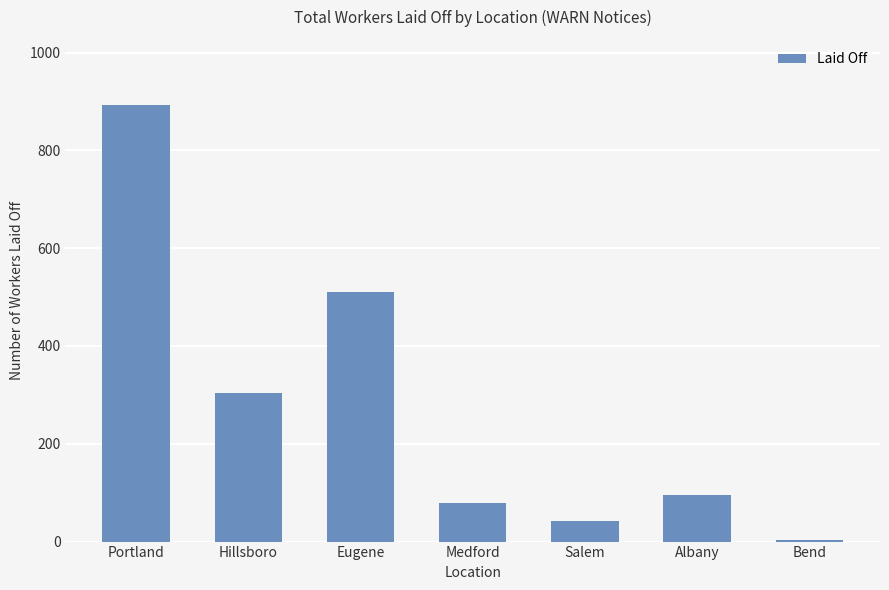

How many bars are there in total?

7